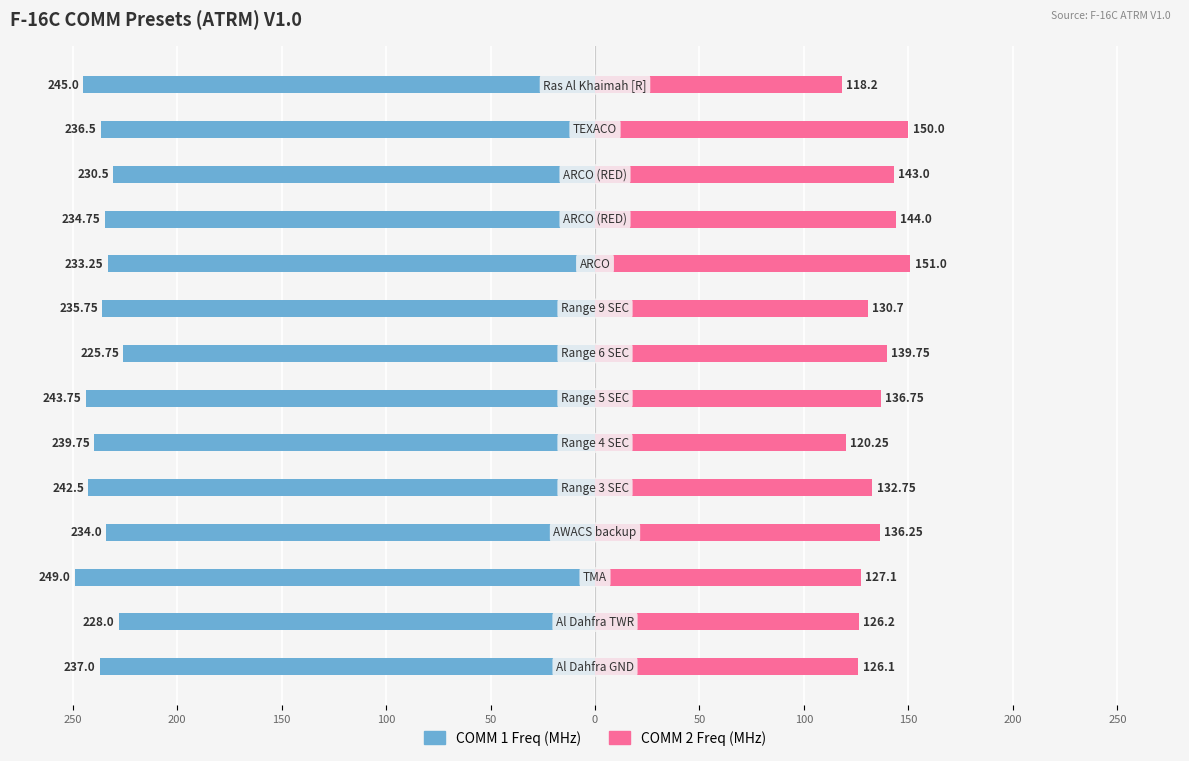

What is the difference between the highest and lowest values at 150?

376.1